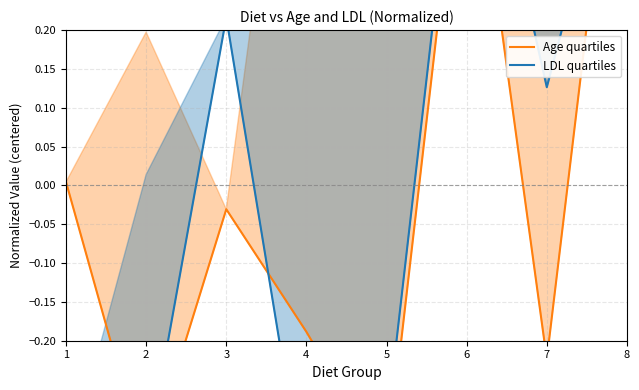

Is the value of Age quartiles at 3 greater than the value of LDL quartiles at 5?

Yes